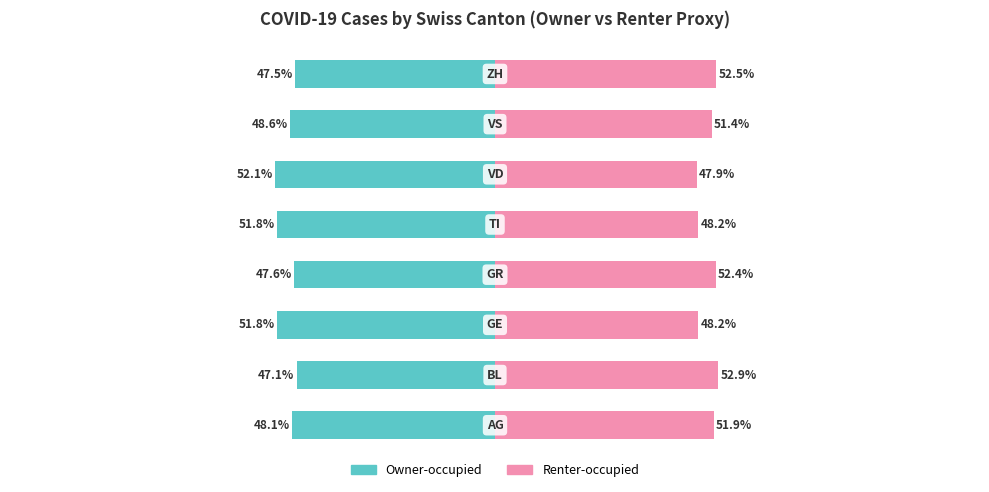

Is the value of Renter-occupied at 6 greater than the value of Owner-occupied at 3?

Yes